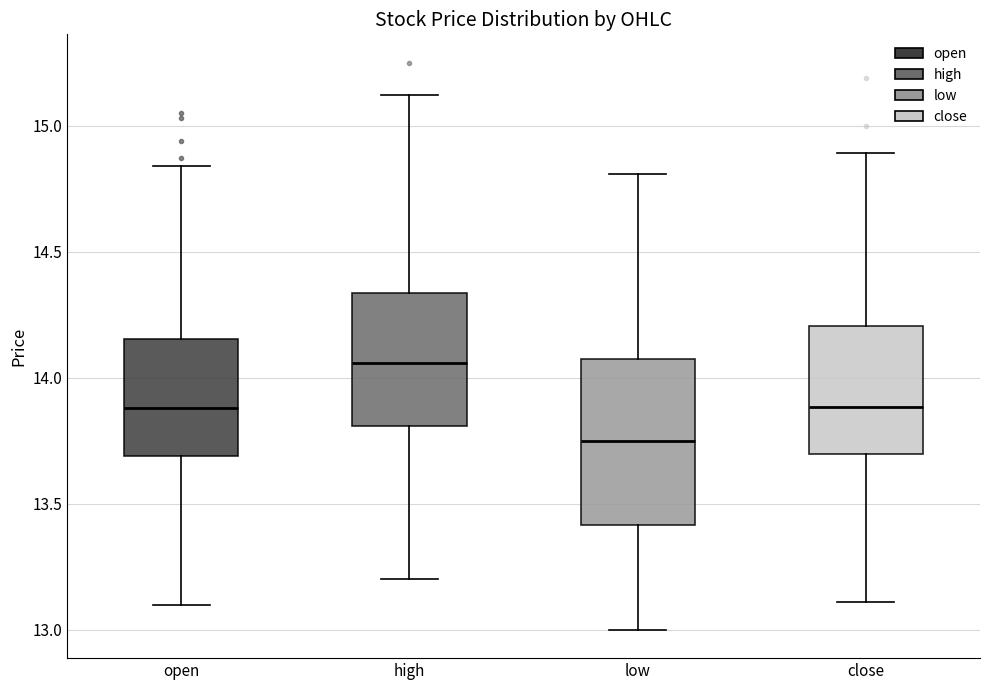

Reading left to right, transcribe this box plot: for each box, give where its median line is, the range the box spans, and where its two whiskers end, as read against the y-axis. The values are not printed on the chart, so give them approximately, as read against the axis.

open: median 13.90, box 13.70 to 14.15, whiskers 13.10 to 14.85
high: median 14.05, box 13.80 to 14.35, whiskers 13.20 to 15.10
low: median 13.75, box 13.40 to 14.05, whiskers 13.00 to 14.80
close: median 13.90, box 13.70 to 14.20, whiskers 13.10 to 14.90